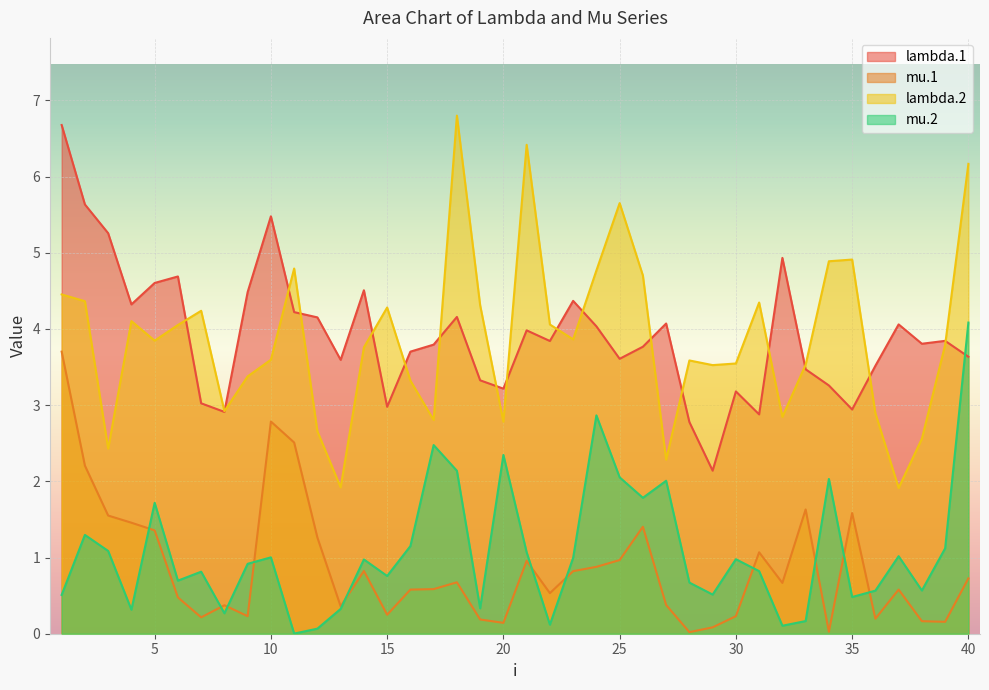

How many lines are shown in the chart?

4